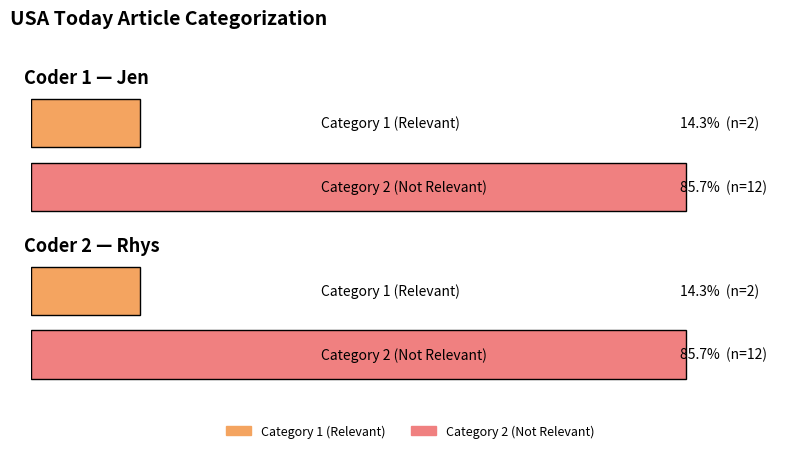

How many bars are there in each group?

2